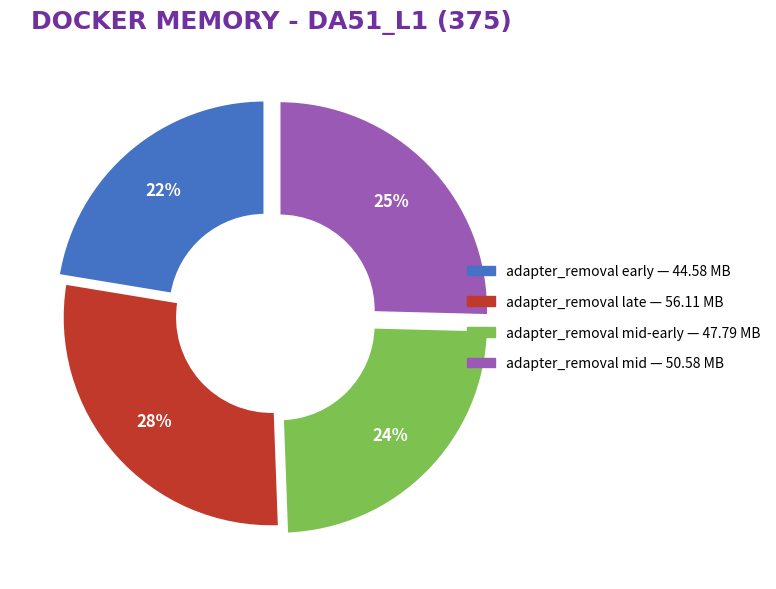

Count the number of slices in the pie.

4